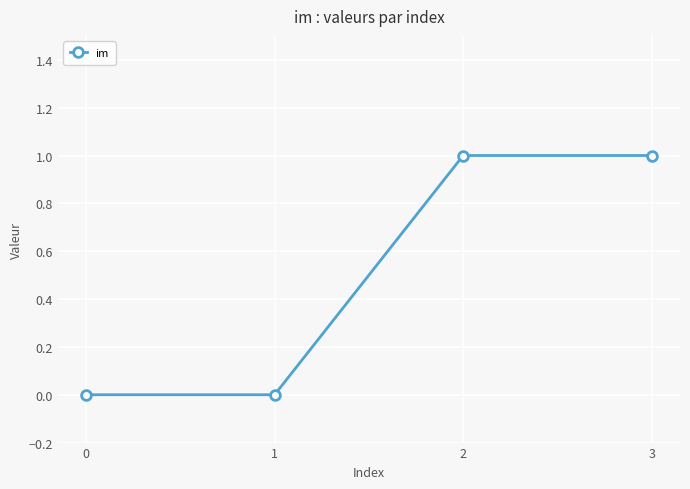

What is the difference between the maximum and minimum values?

1